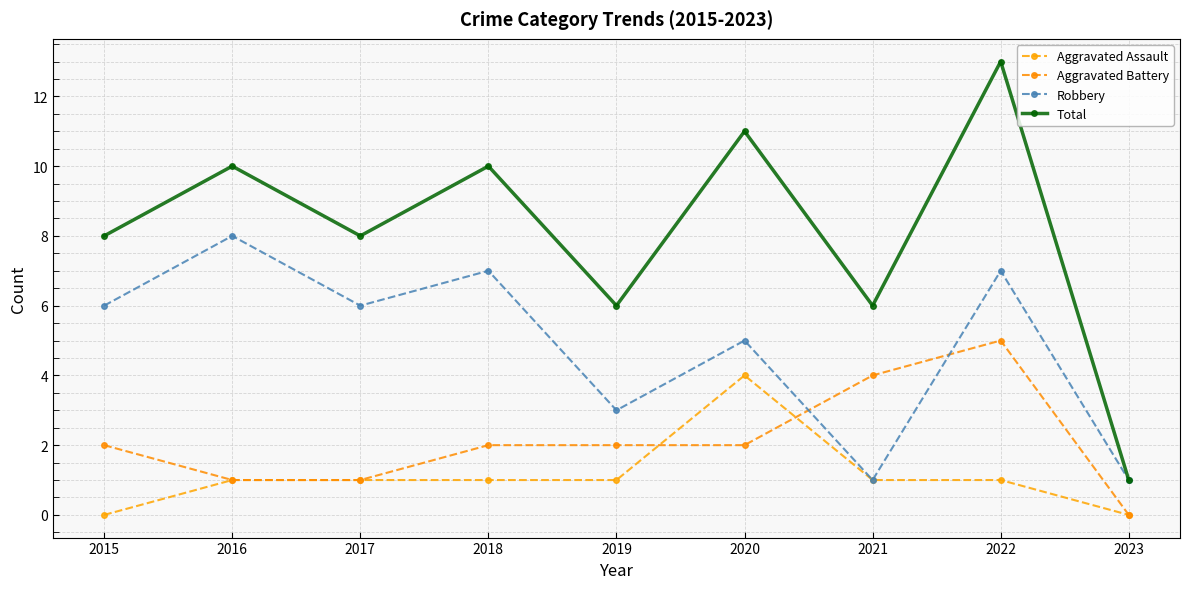

Which series has the largest range (max minus min)?

Total